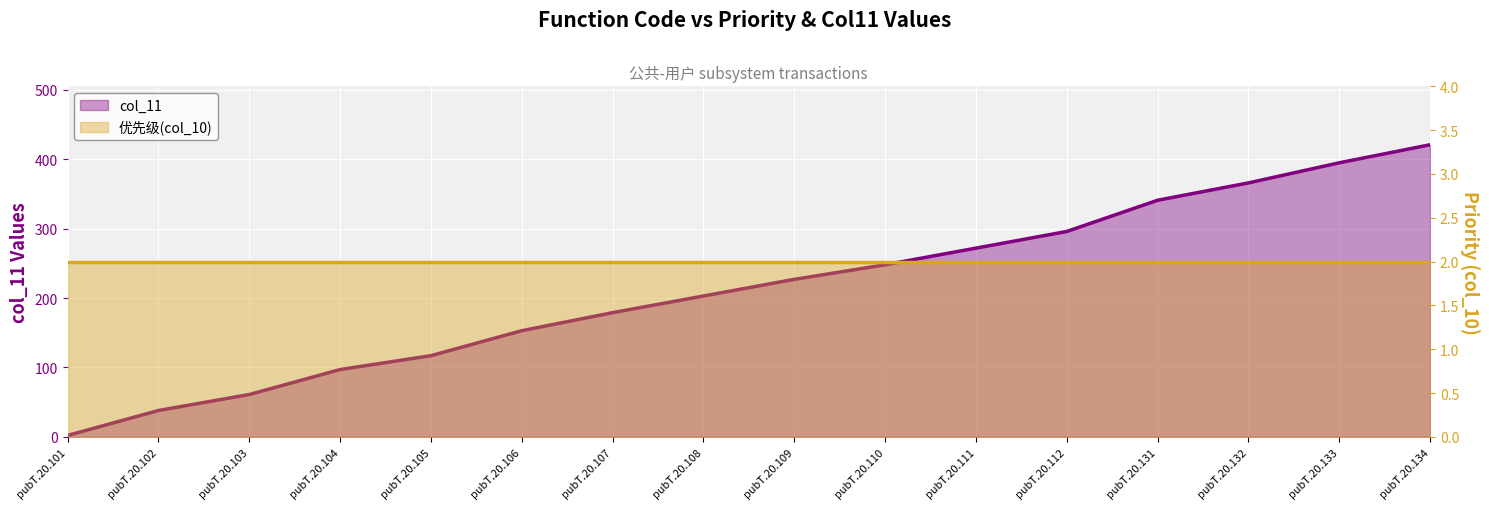

What is the maximum value shown in the chart?

421